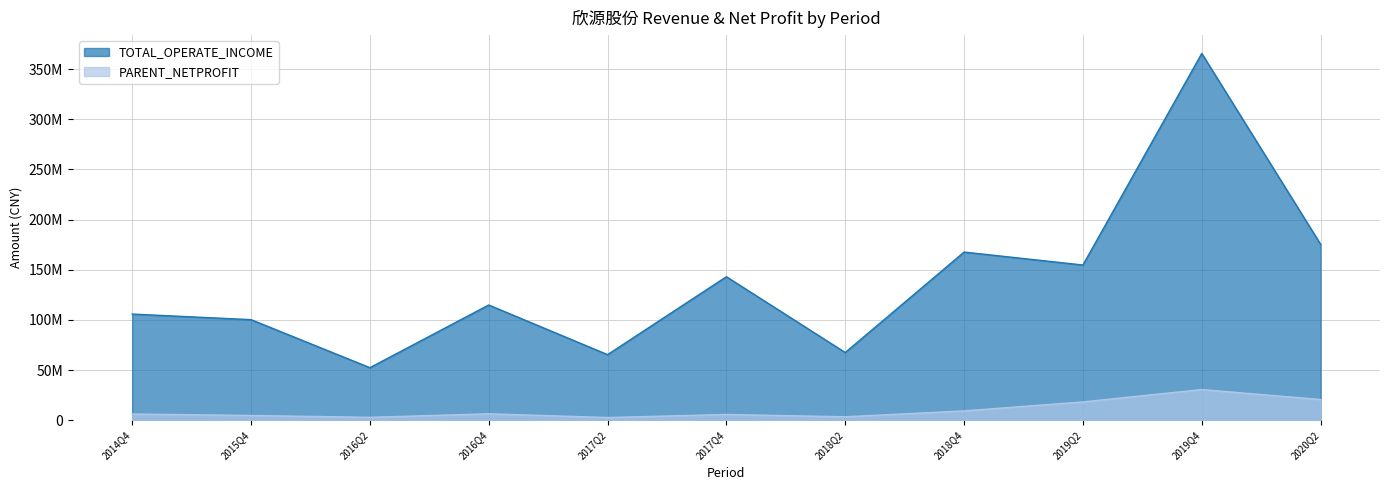

At 2016Q4, list the series in order from largest to smallest.

TOTAL_OPERATE_INCOME, PARENT_NETPROFIT